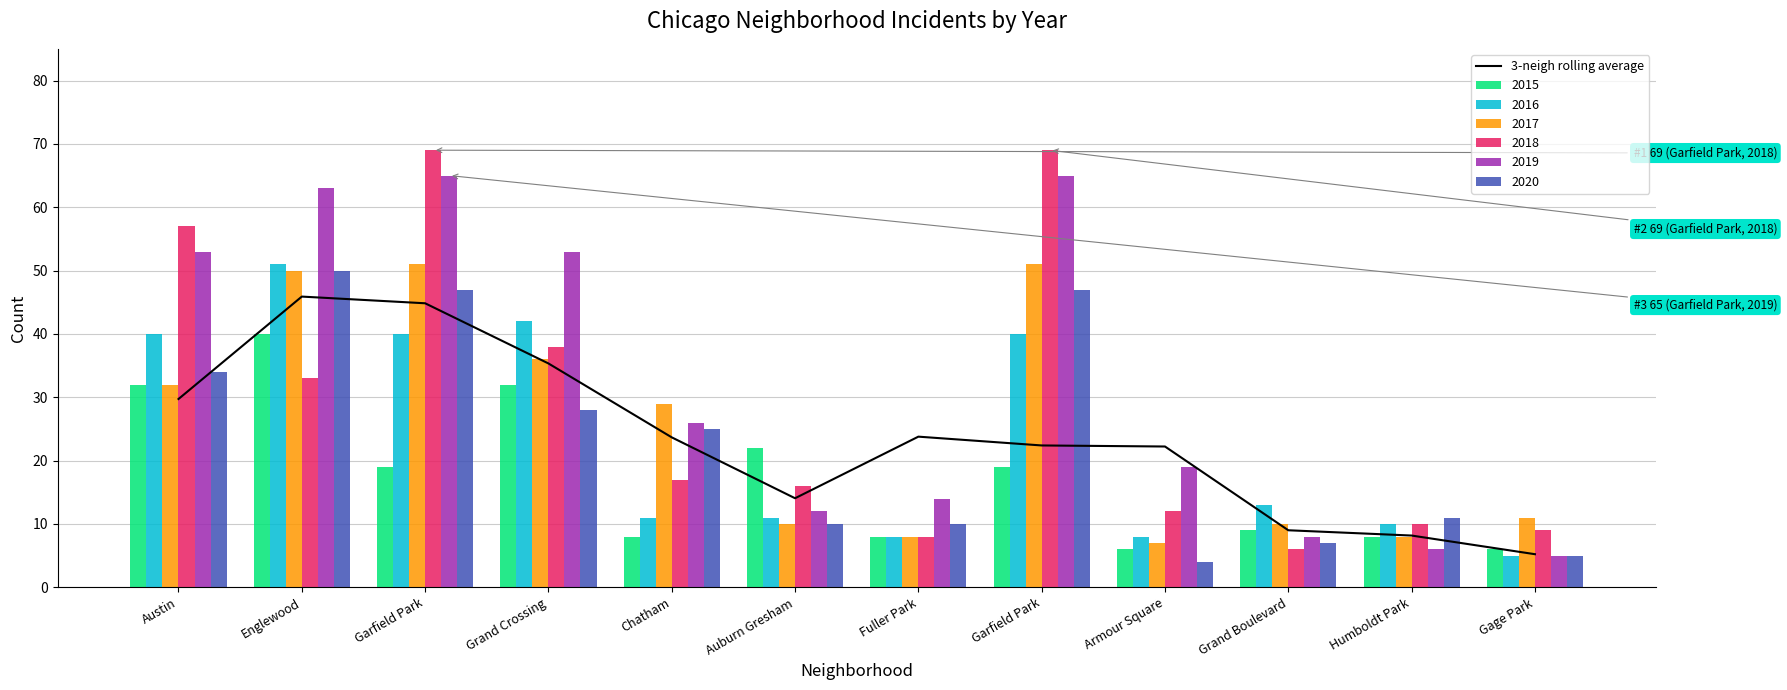

Between Gage Park and Auburn Gresham, which is larger?

Auburn Gresham